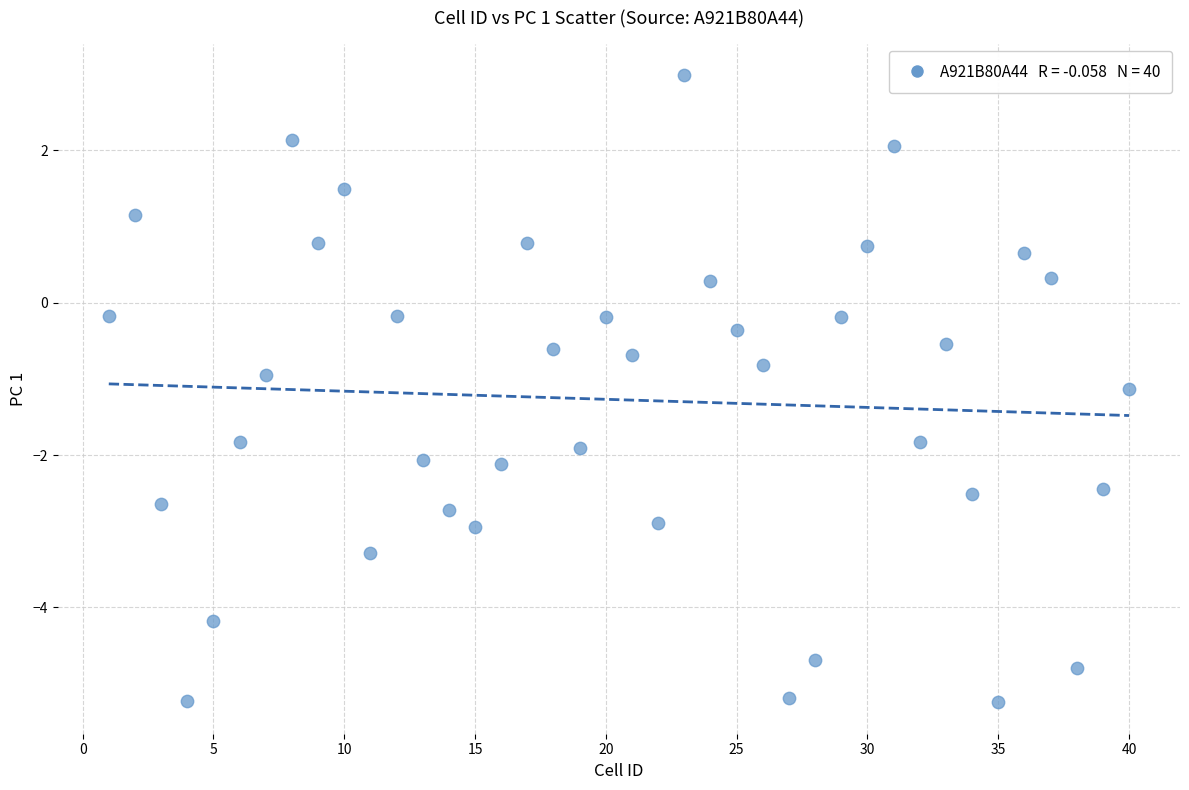

What is the range of X values (max minus min)?

39.0